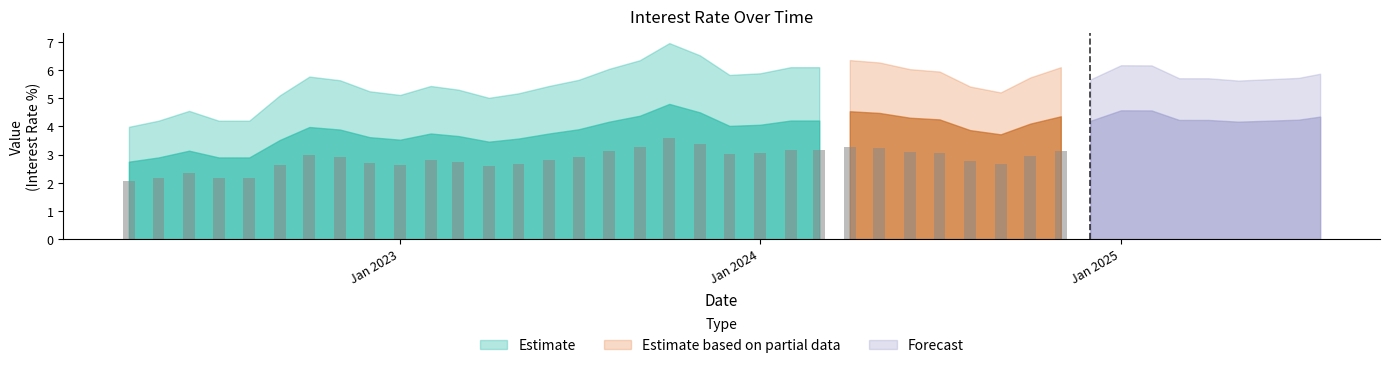

What is the difference between the maximum and minimum values?

2.0